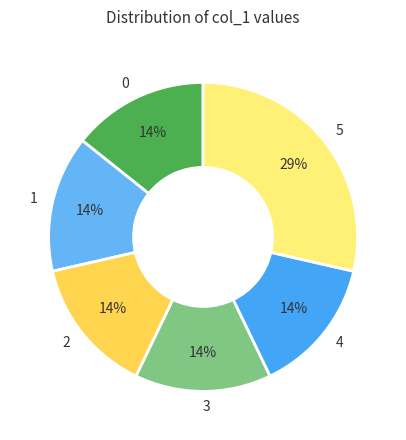

Approximately how many times larger is the value at 4 compared to 3?

1.0